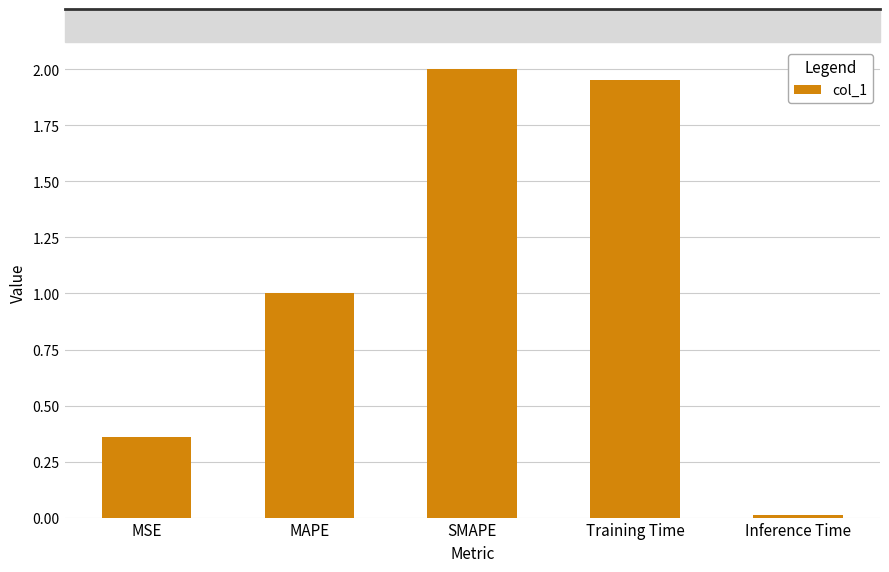

What position from the right is MAPE?

4